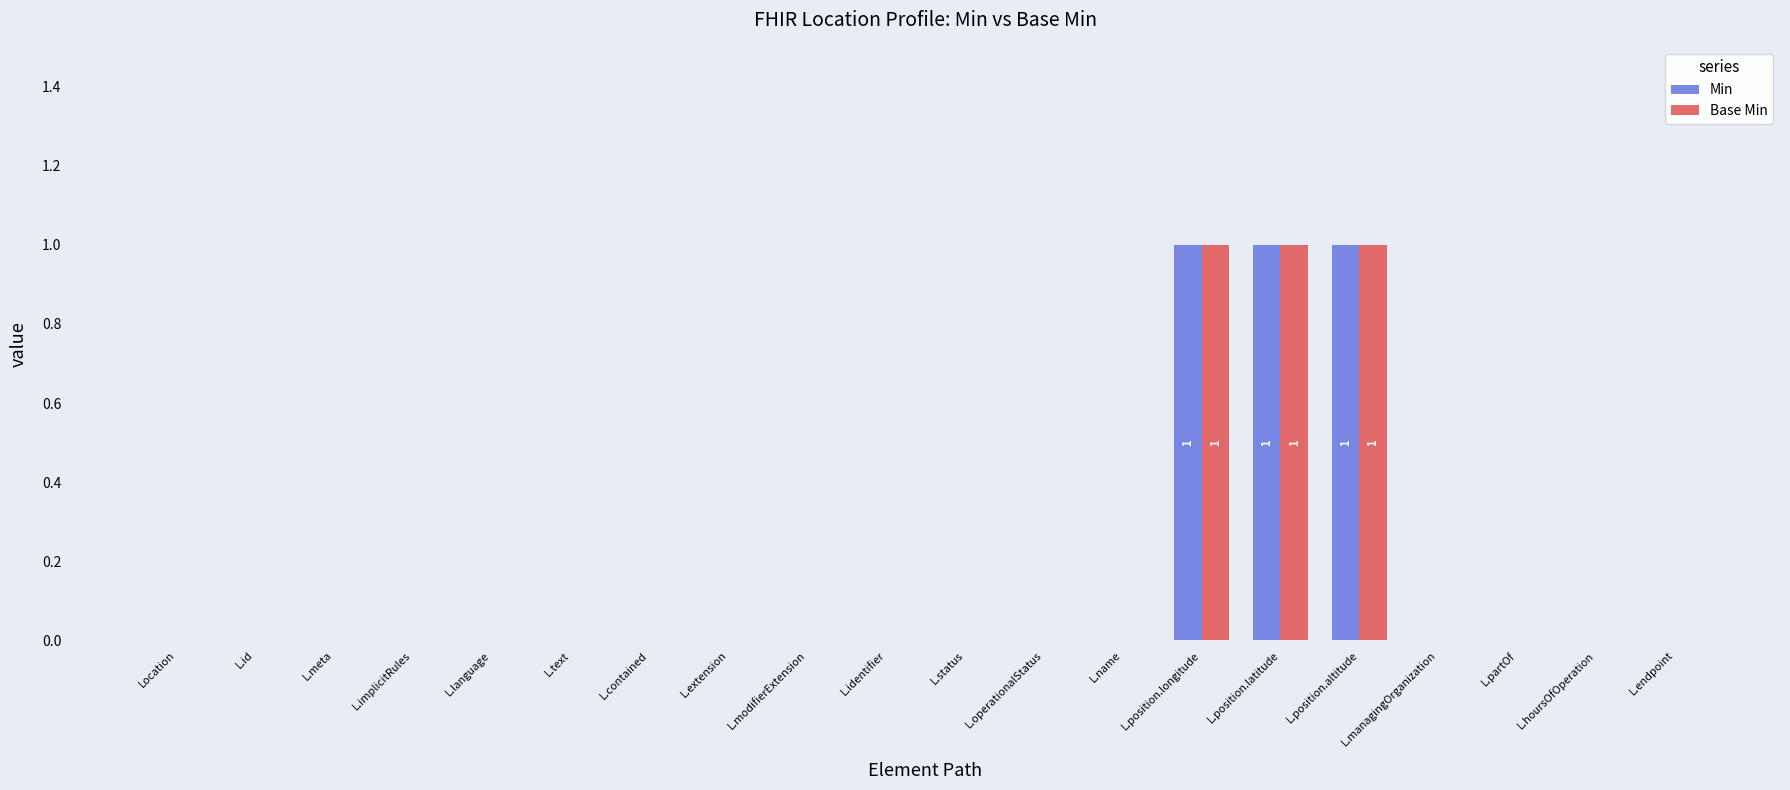

Is the value of Base Min at L.position.longitude greater than the value of Min at L.managingOrganization?

Yes